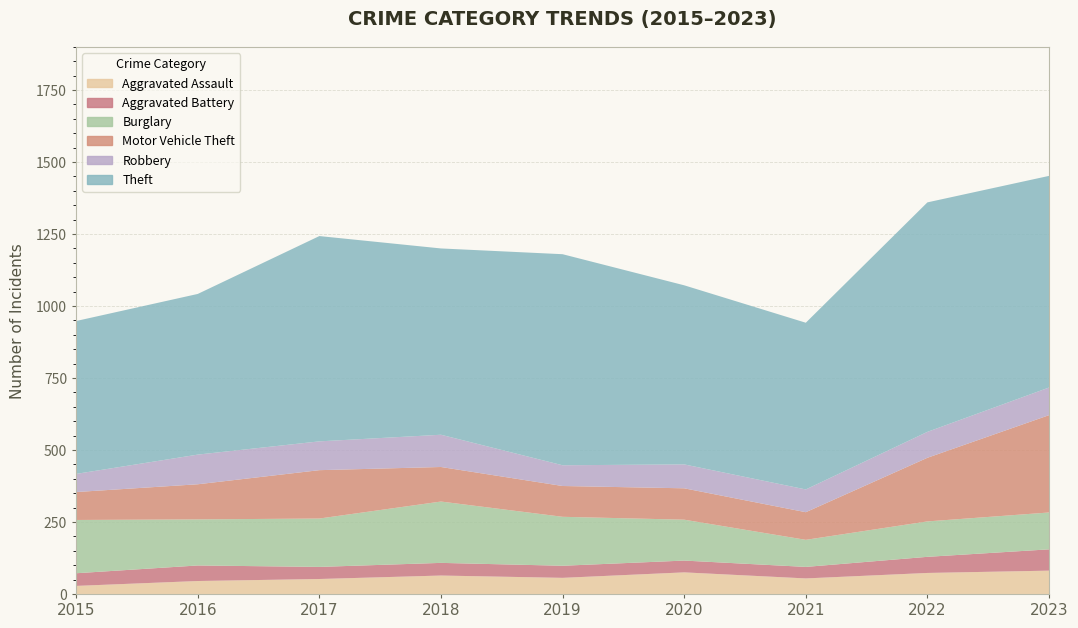

Reading left to right, extract all data points from this chart.

Aggravated Assault: 28	45	52	64	56	75	54	73	81
Aggravated Battery: 44	54	42	44	42	41	40	56	74
Burglary: 185	160	168	213	170	142	94	123	128
Motor Vehicle Theft: 97	122	168	120	107	109	96	221	338
Robbery: 63	103	100	112	72	83	79	90	96
Theft: 531	558	713	647	733	622	579	797	735